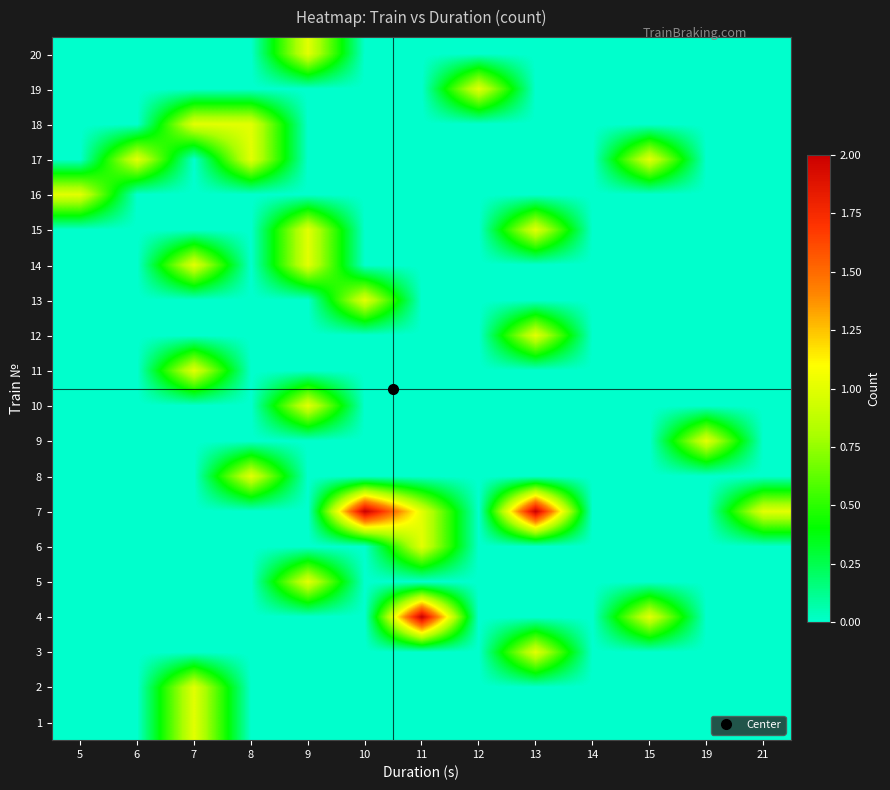

At which category does the chart reach its minimum across all series?

5